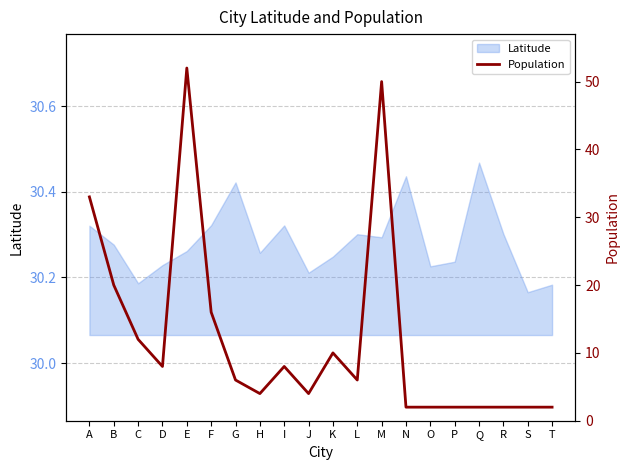

True or false: Latitude has a value of 15.2 at I.

False